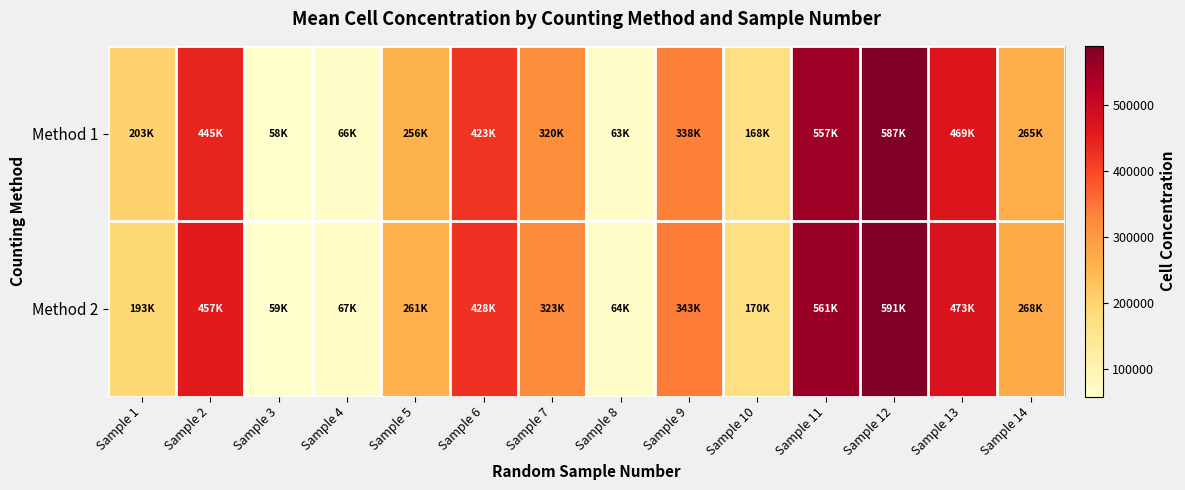

At how many categories does at least one series exceed 240356?

9